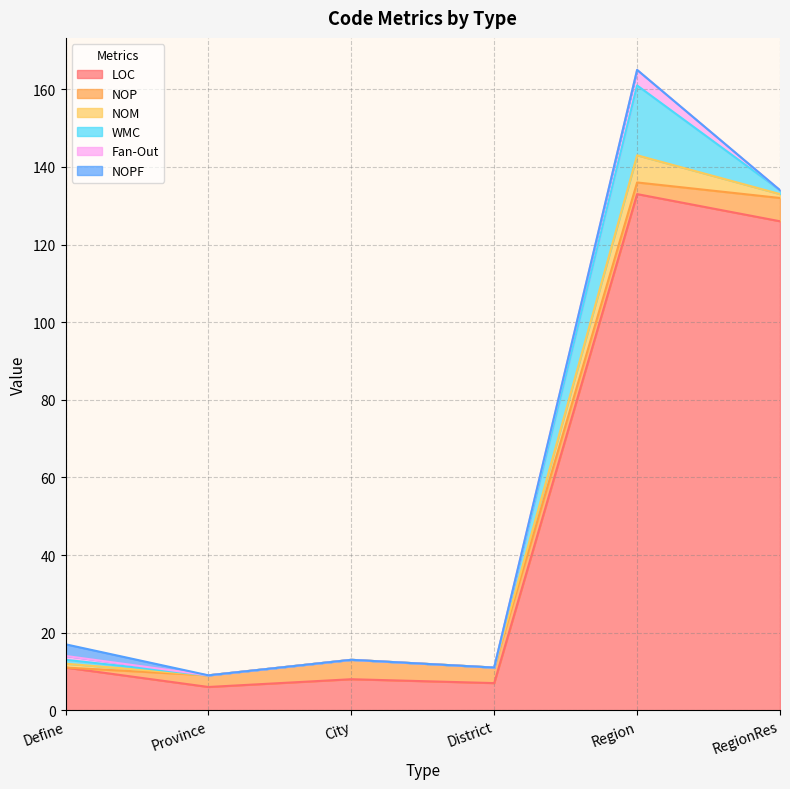

What is the label of the 4th point from the right?

City